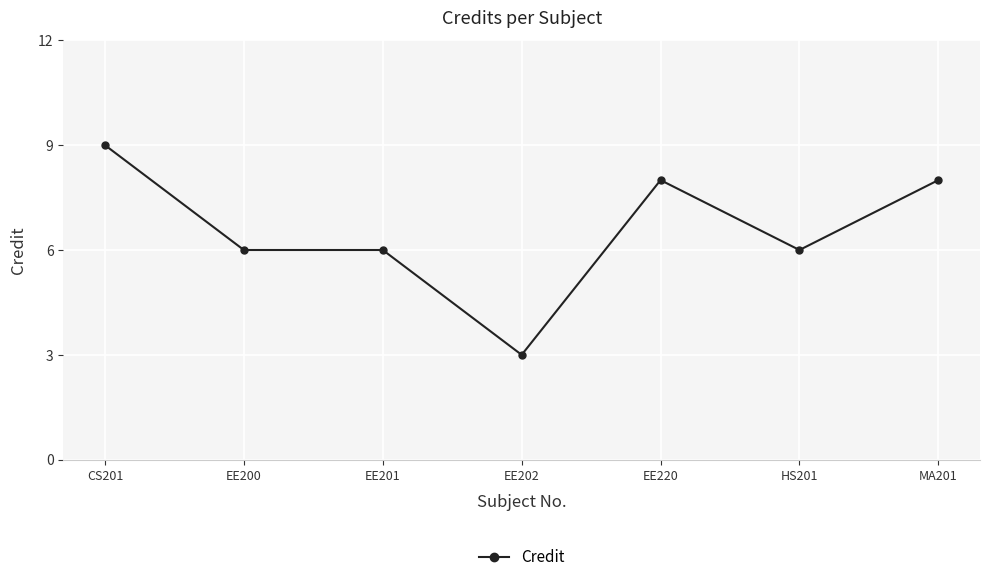

What is the average value?

7